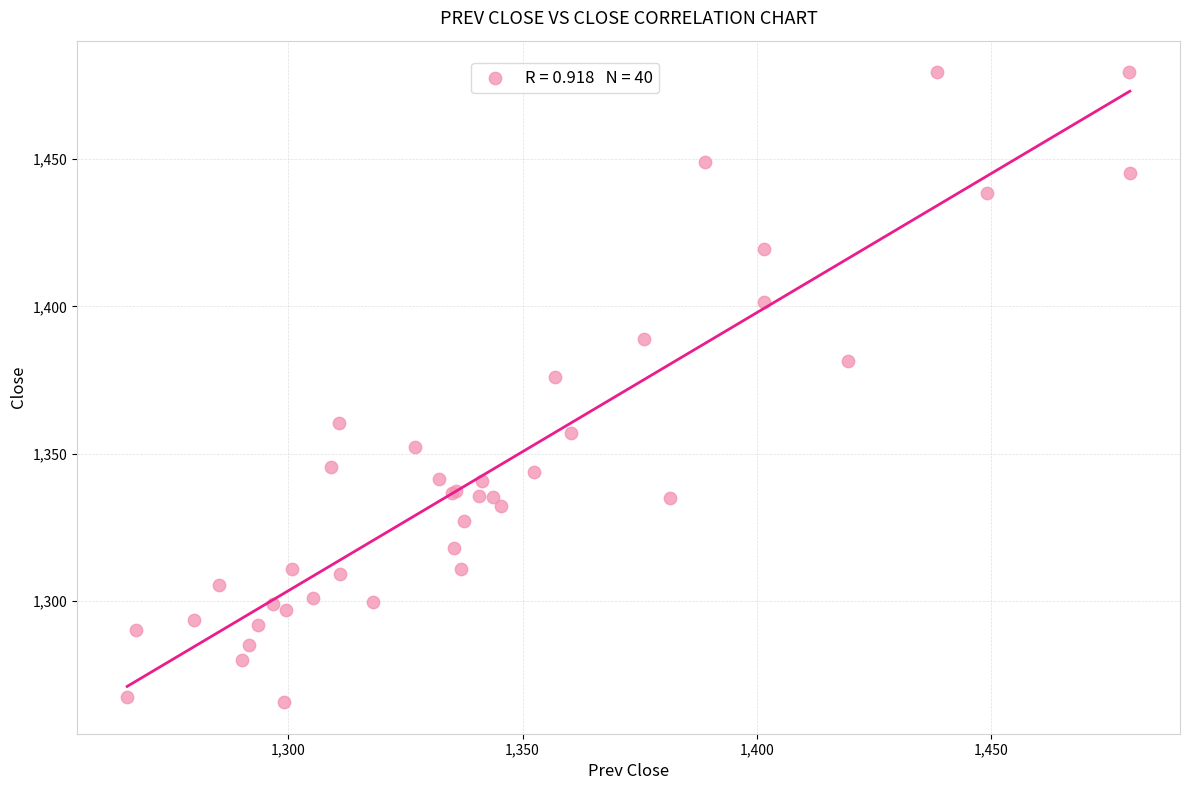

What Y value in the scatter plot is closest to 1372?

1376.0